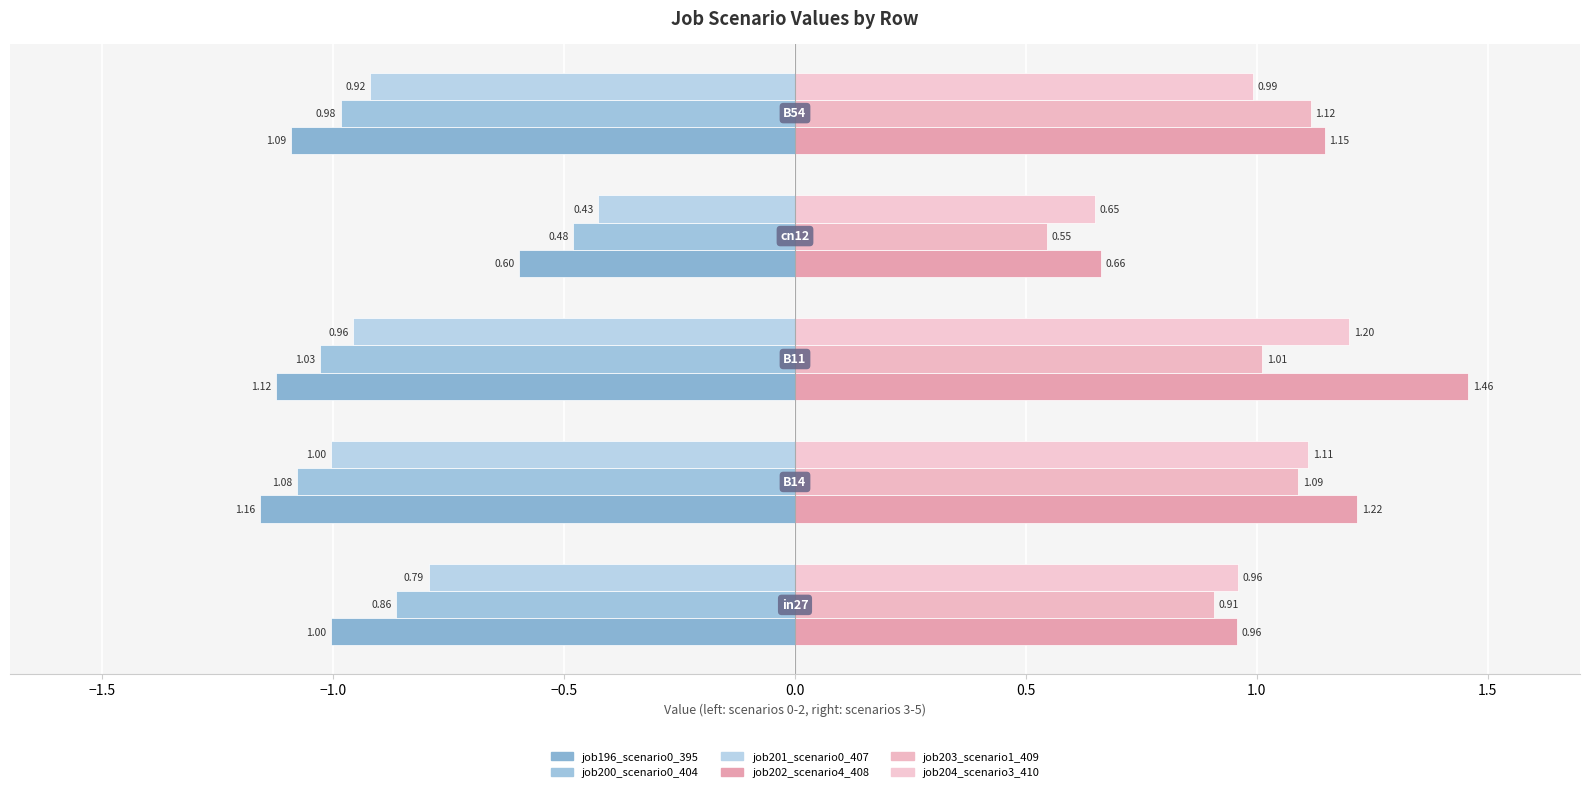

Count the number of categories in the chart.

5